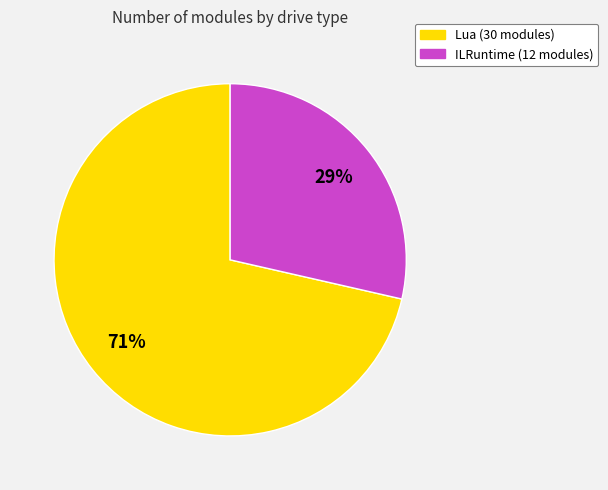

What is the ratio of the value at ILRuntime to the value at Lua?

0.4